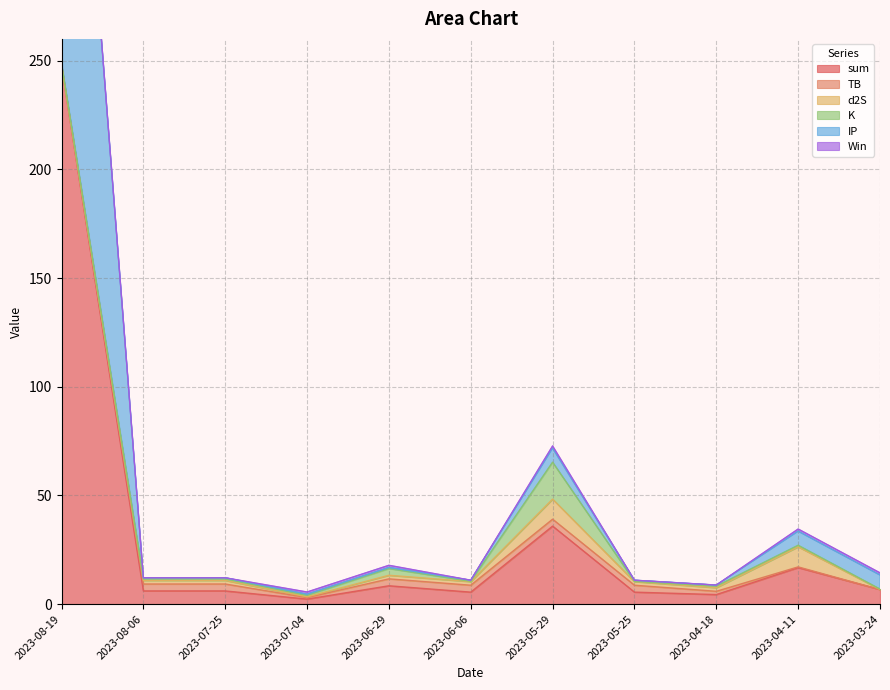

In sum, how many points are higher than both neighbors (excluding endpoints)?

3